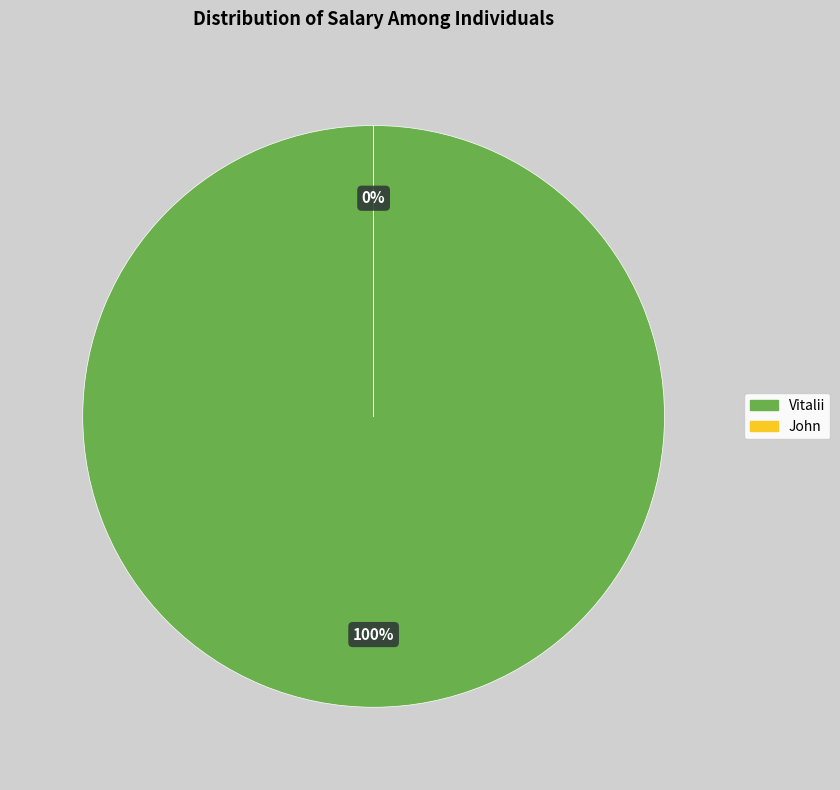

What is the change in value from Vitalii to John?

-1004998995000000000.0